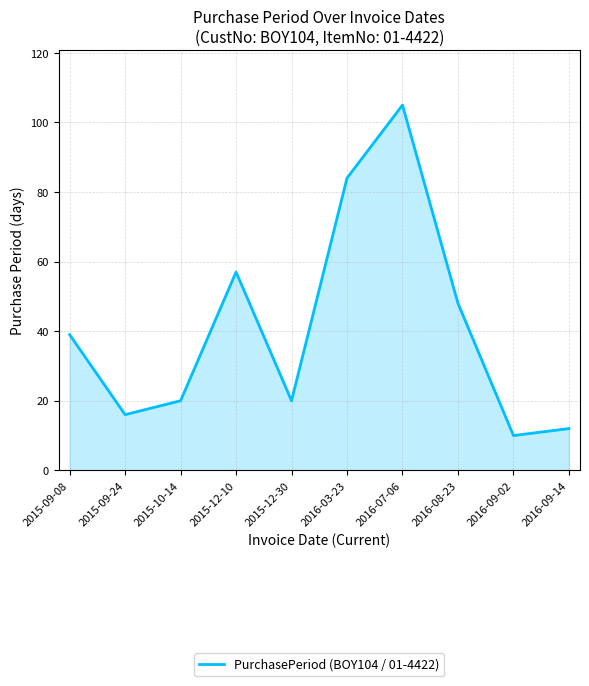

Where is the first local maximum?

2015-12-10